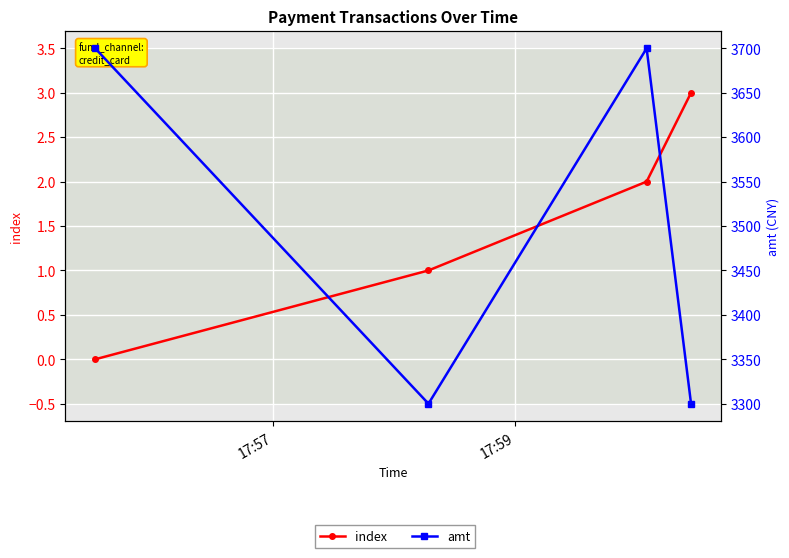

True or false: amt has more than 0 points higher than both neighbors.

True